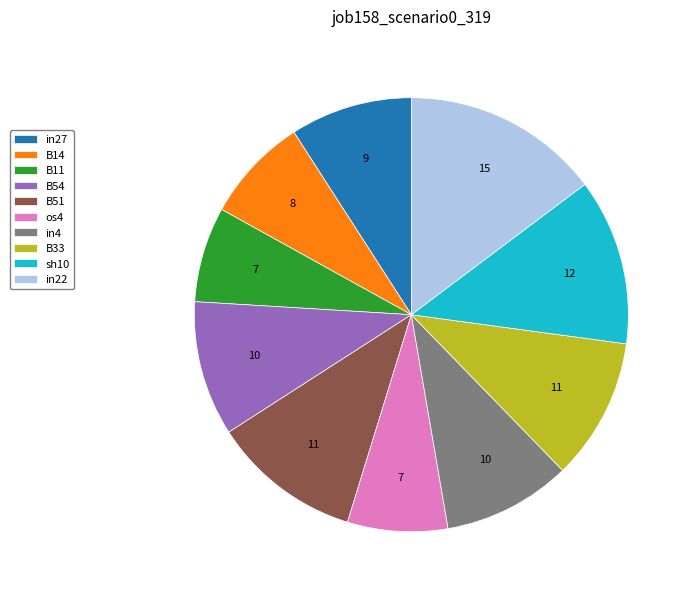

The in22 slice represents 15% of the pie. True or false?

True